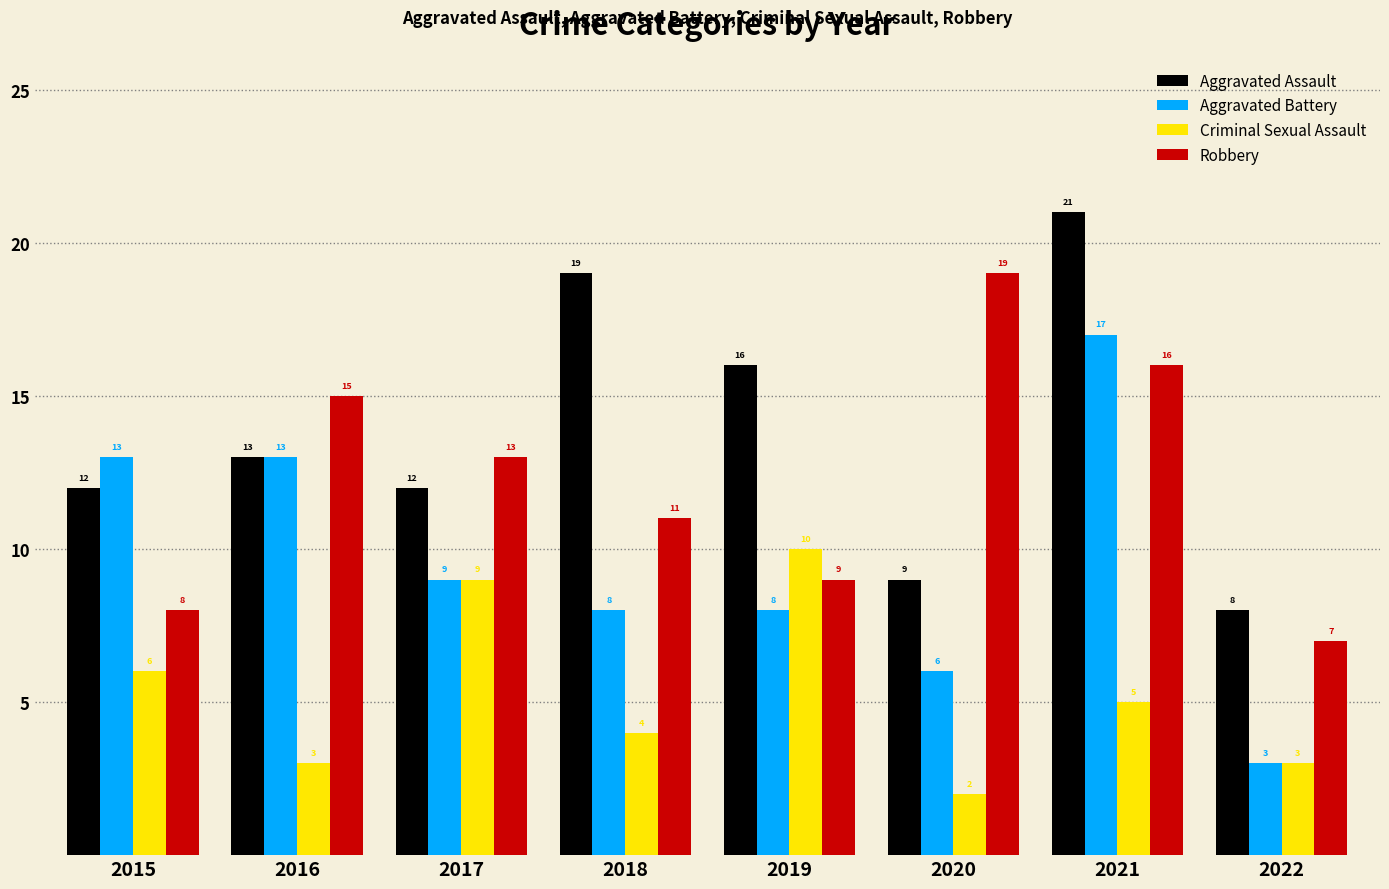

At which category does the chart reach its peak across all series?

2021